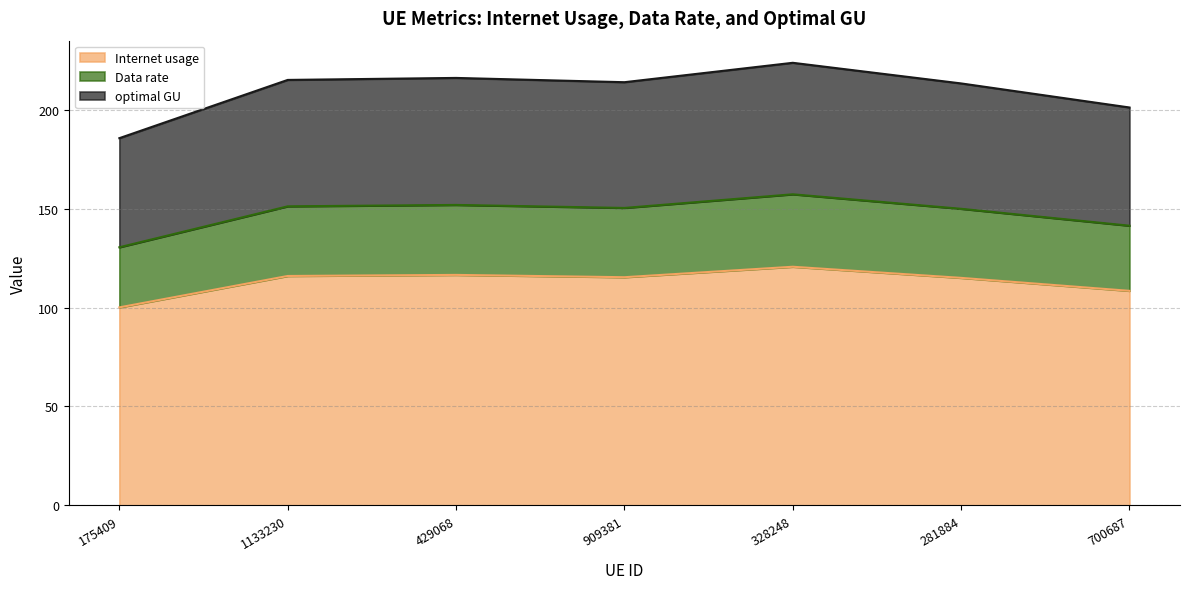

True or false: optimal GU and Data rate cross at least once.

False